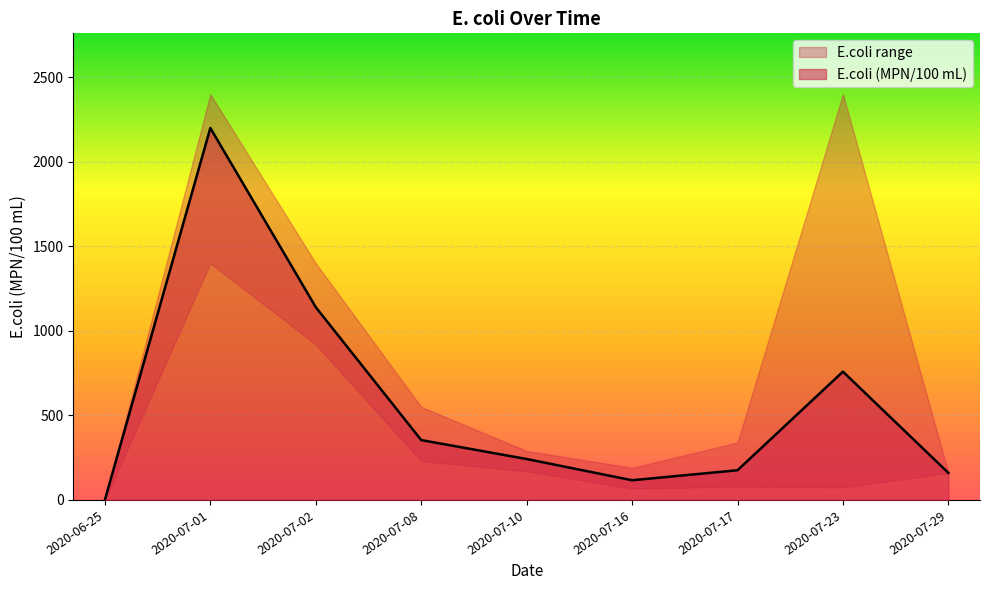

Read the value at 2020-07-08.

550